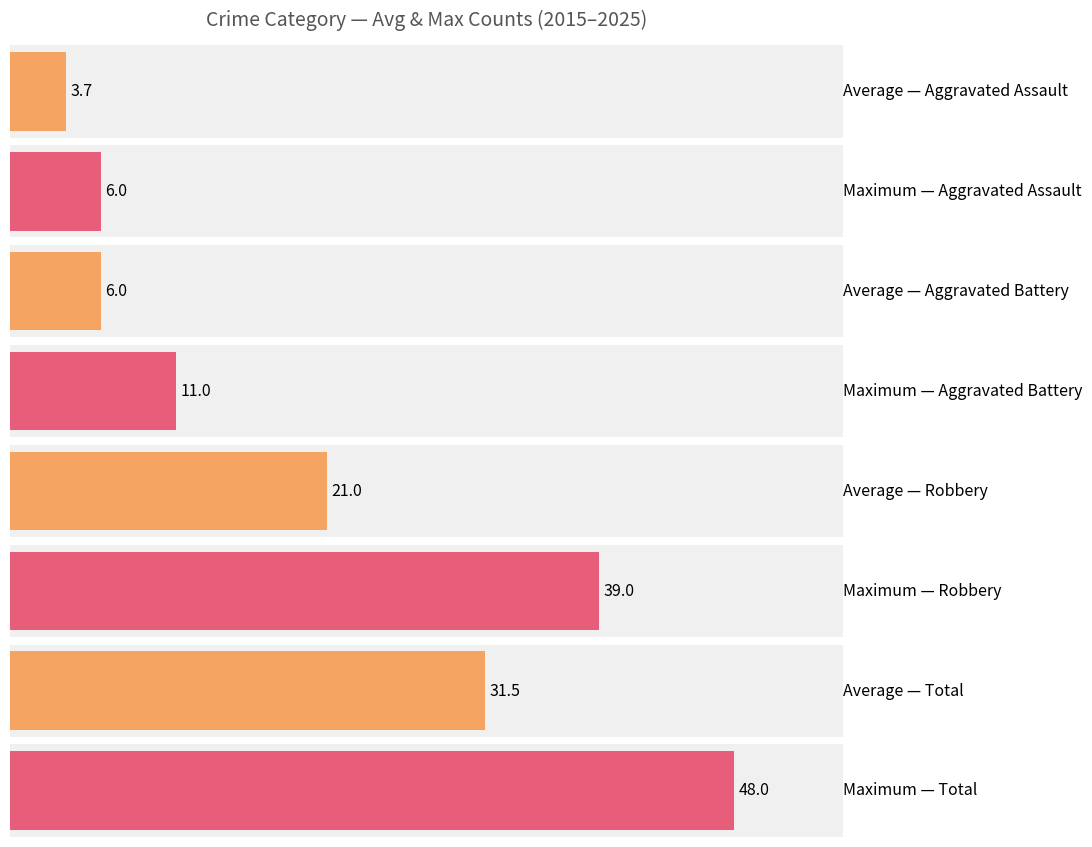

Is it true that Robbery equals 39 at 2021?

True